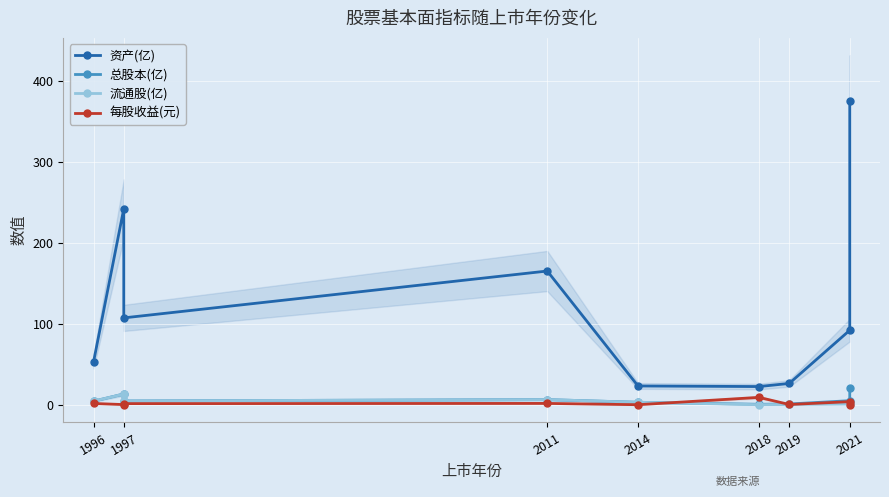

Between 1996 and 1997, which is larger?

1997